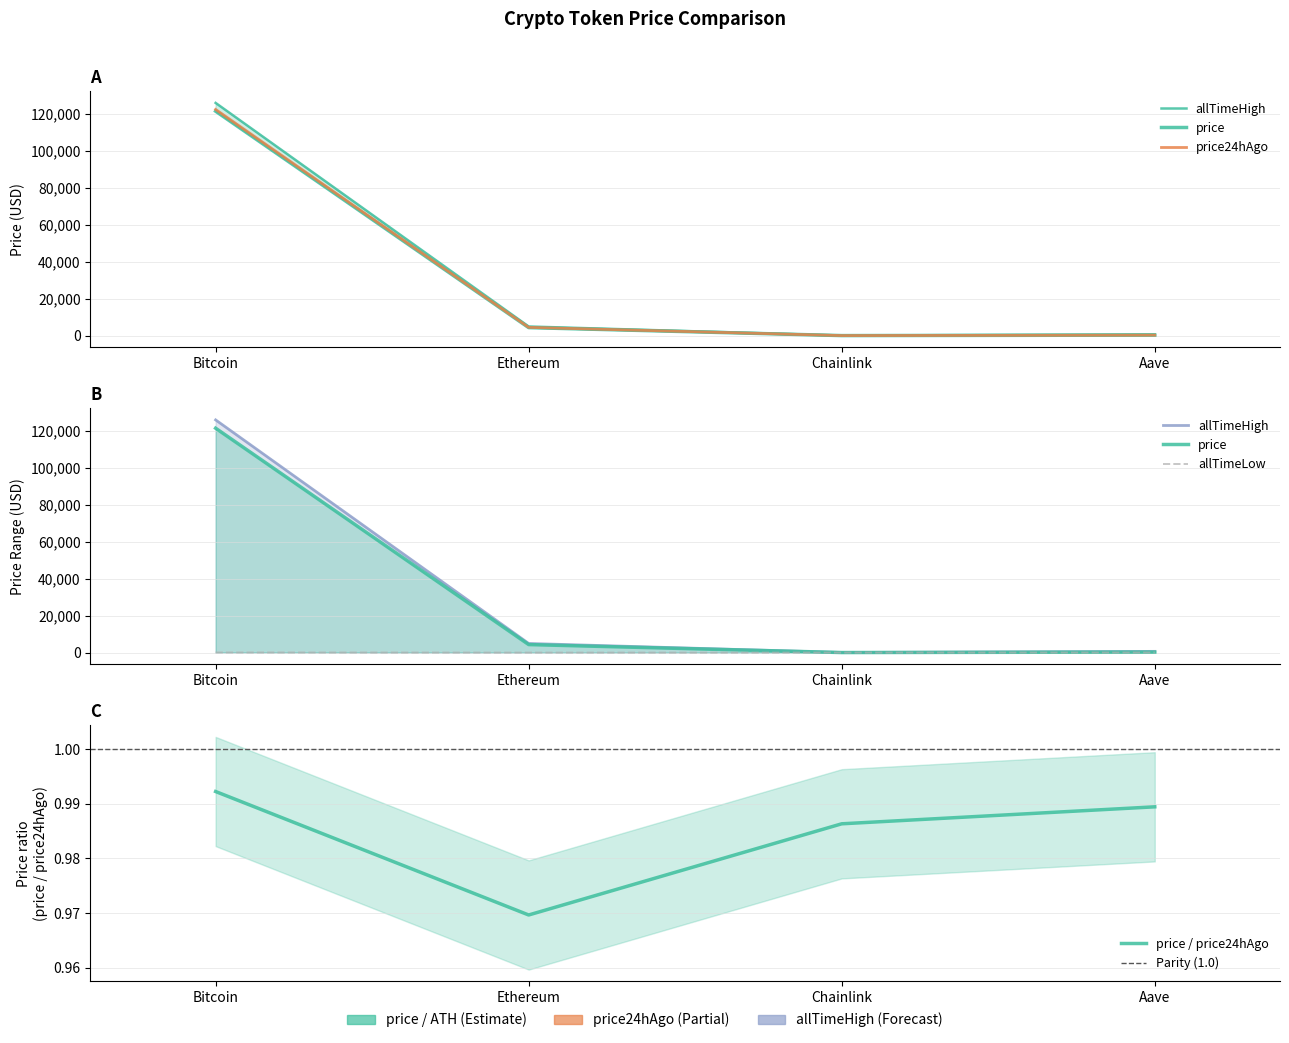

Which series has the largest total across all categories?

allTimeHigh